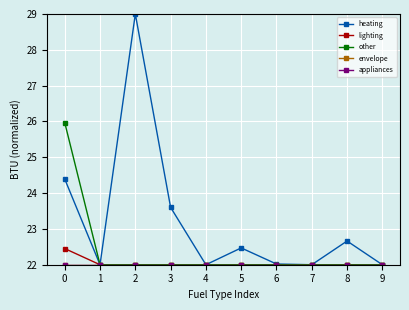

Does the chart have visible grid lines?

Yes